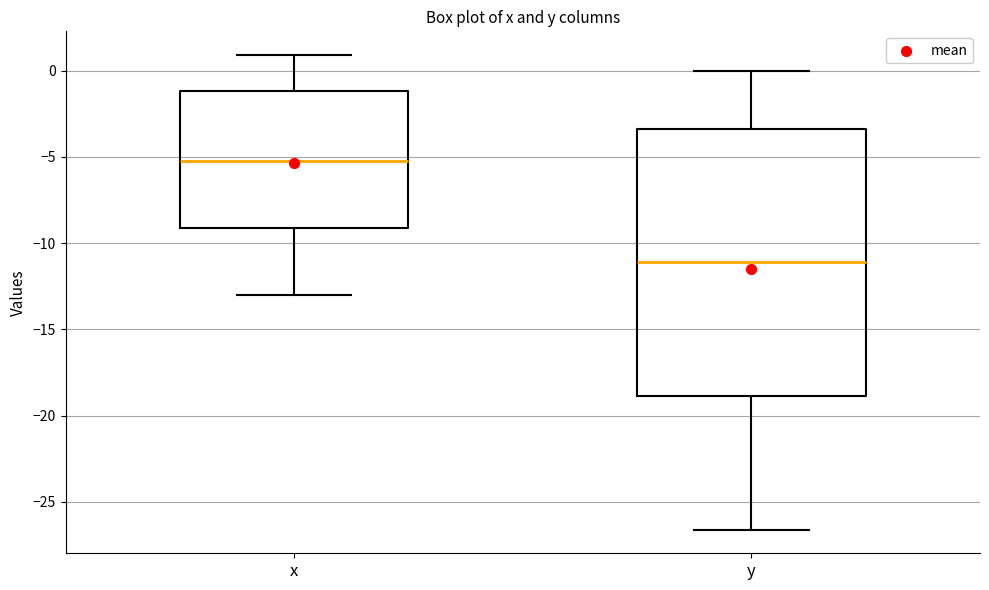

Comparing the boxes themselves (not the whiskers), which one is the tallest?

y